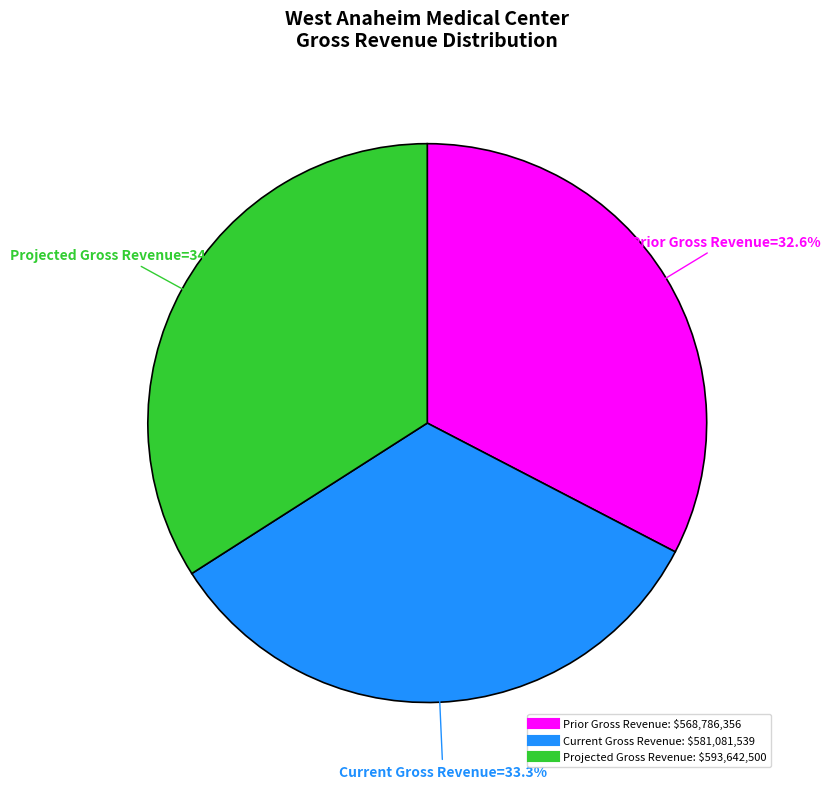

Rank the categories by value from lowest to highest.

Prior Gross Revenue, Current Gross Revenue, Projected Gross Revenue